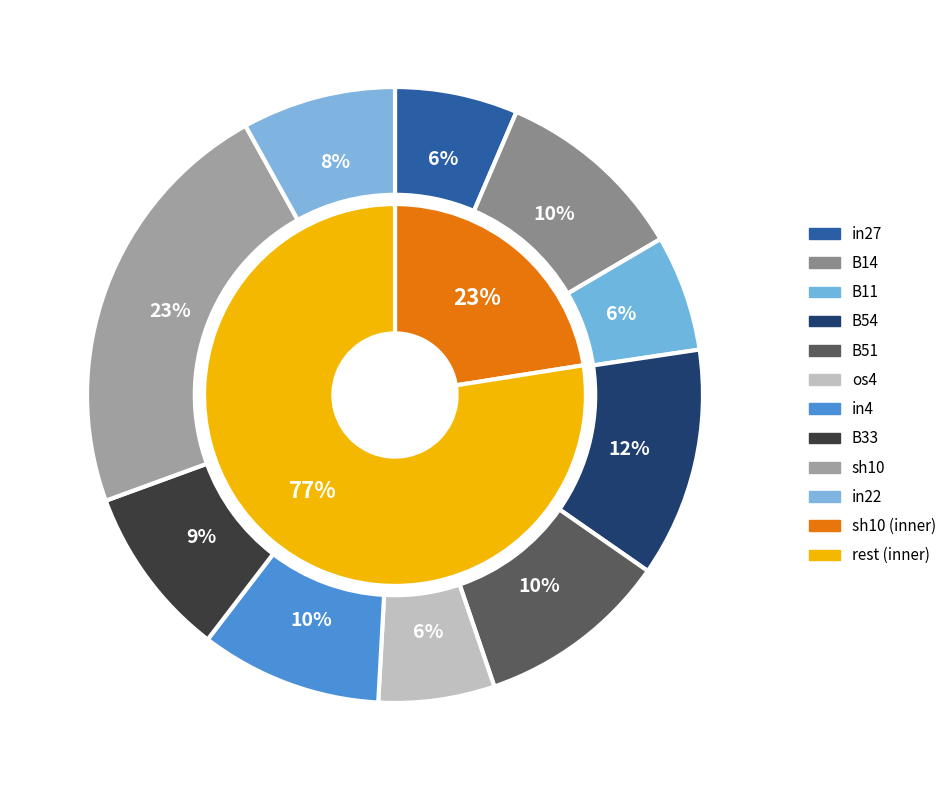

True or false: B14 accounts for 24% of the total.

False